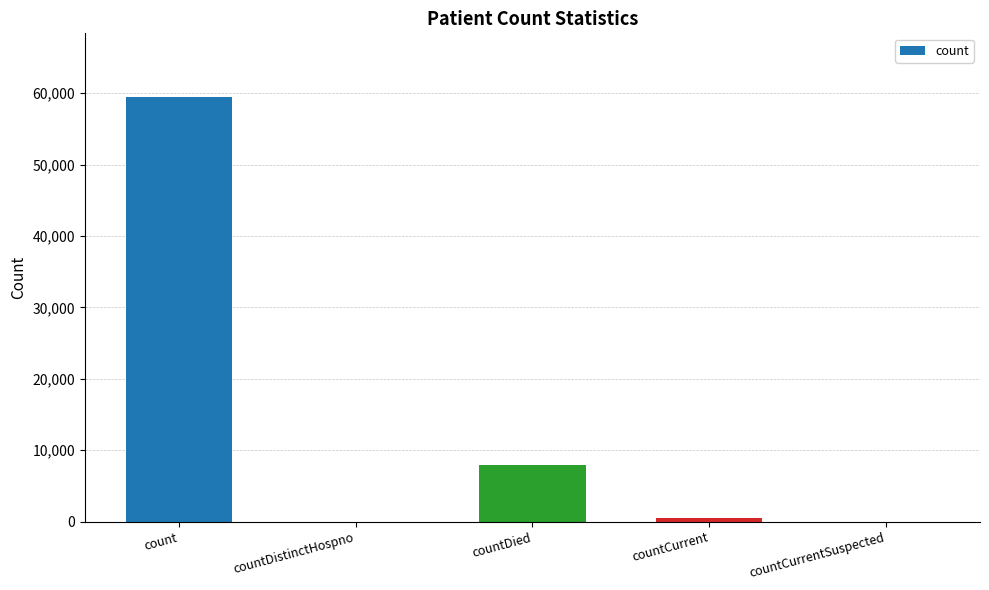

Between countCurrent and count, which is larger?

count